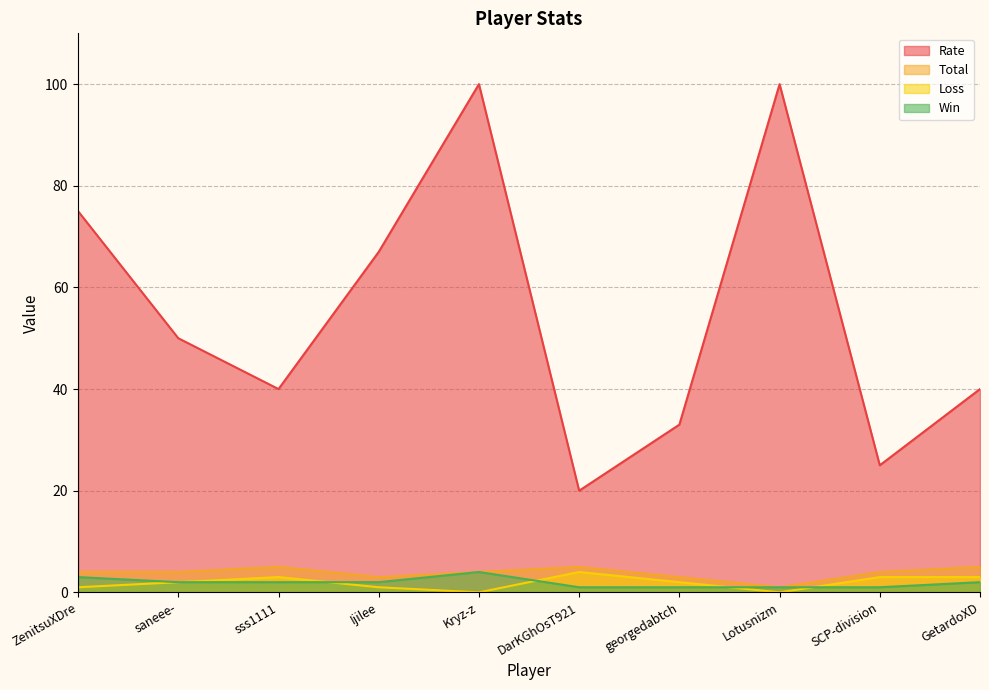

True or false: Rate and Win cross at least once.

False